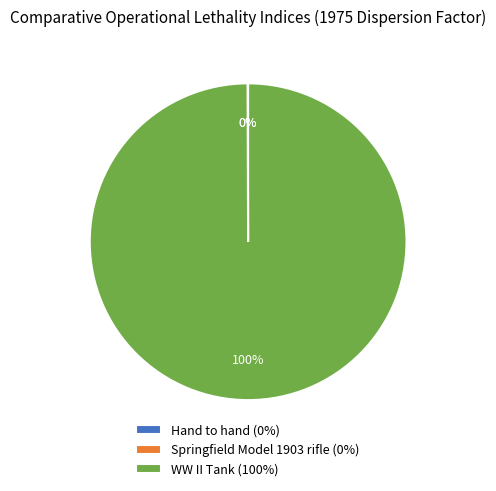

To the nearest percent, what portion does WW II Tank (100%) represent?

100%